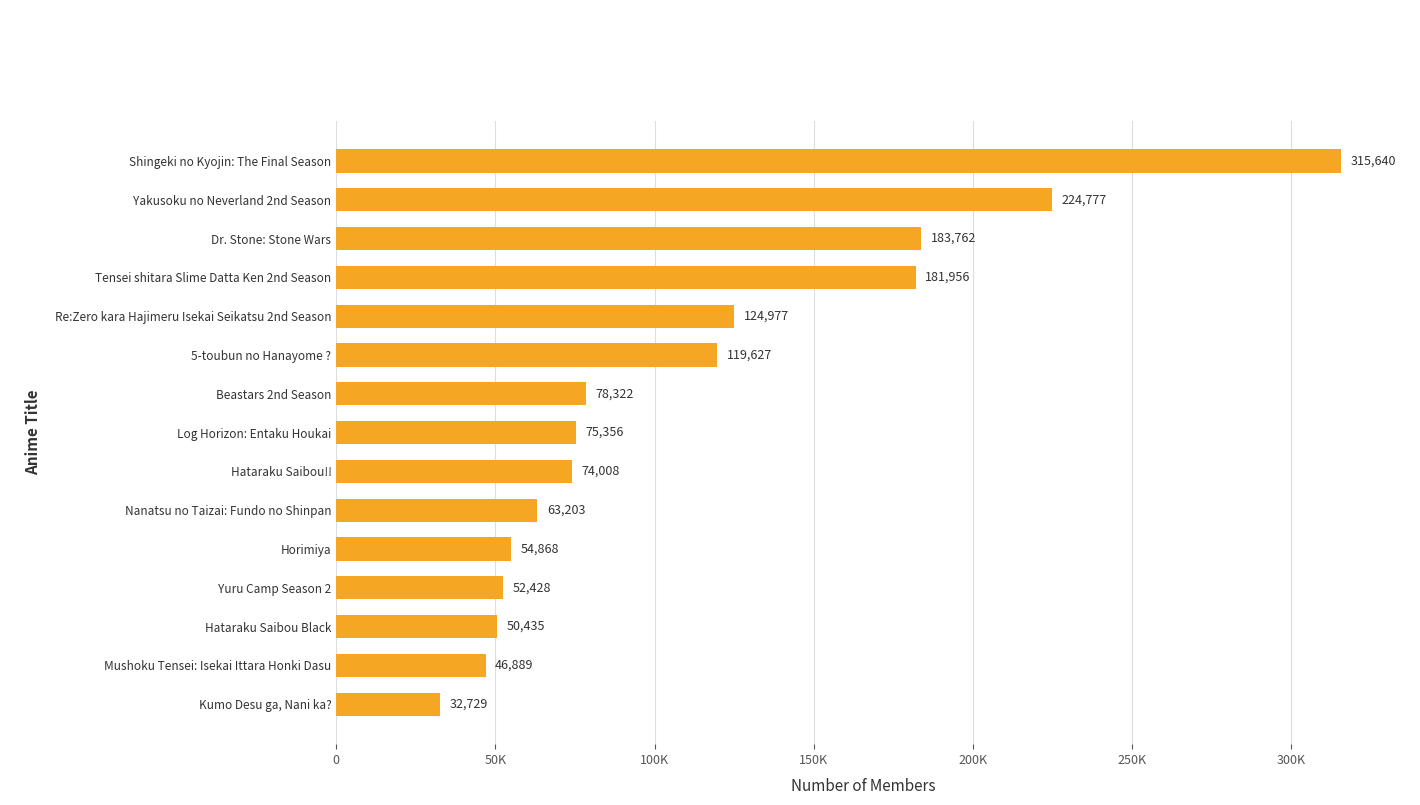

What is the smallest value displayed?

32729